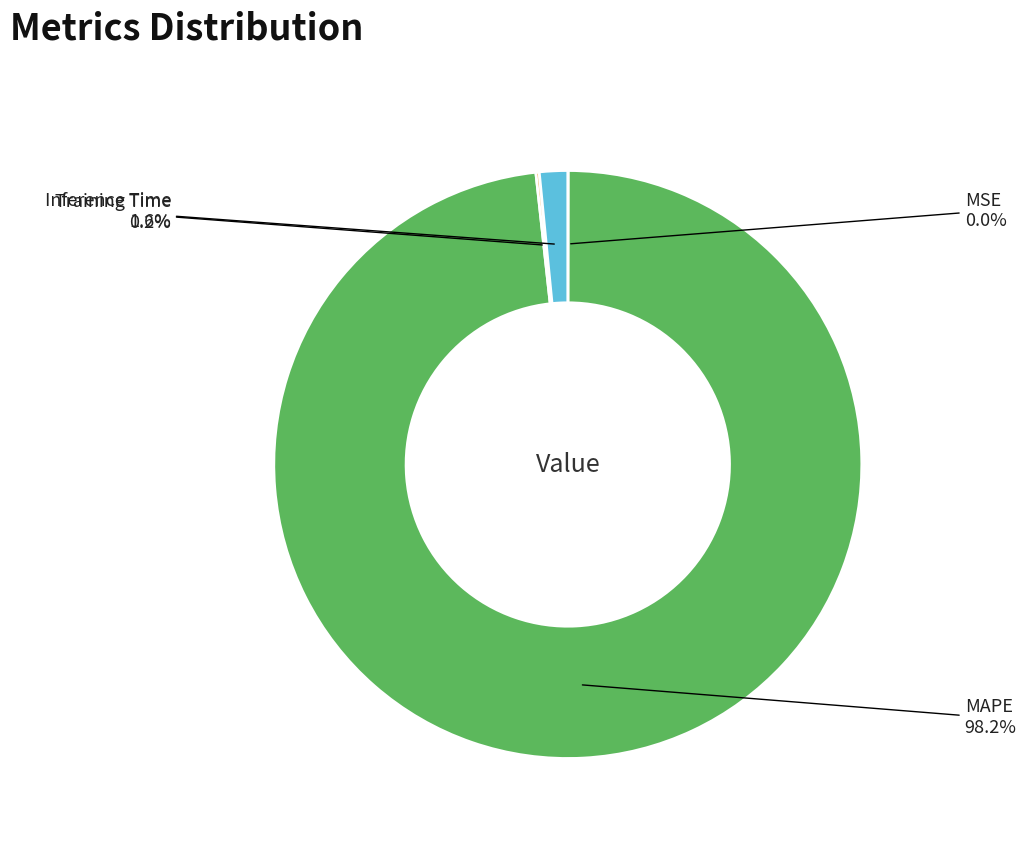

Is there a majority slice in this chart?

Yes